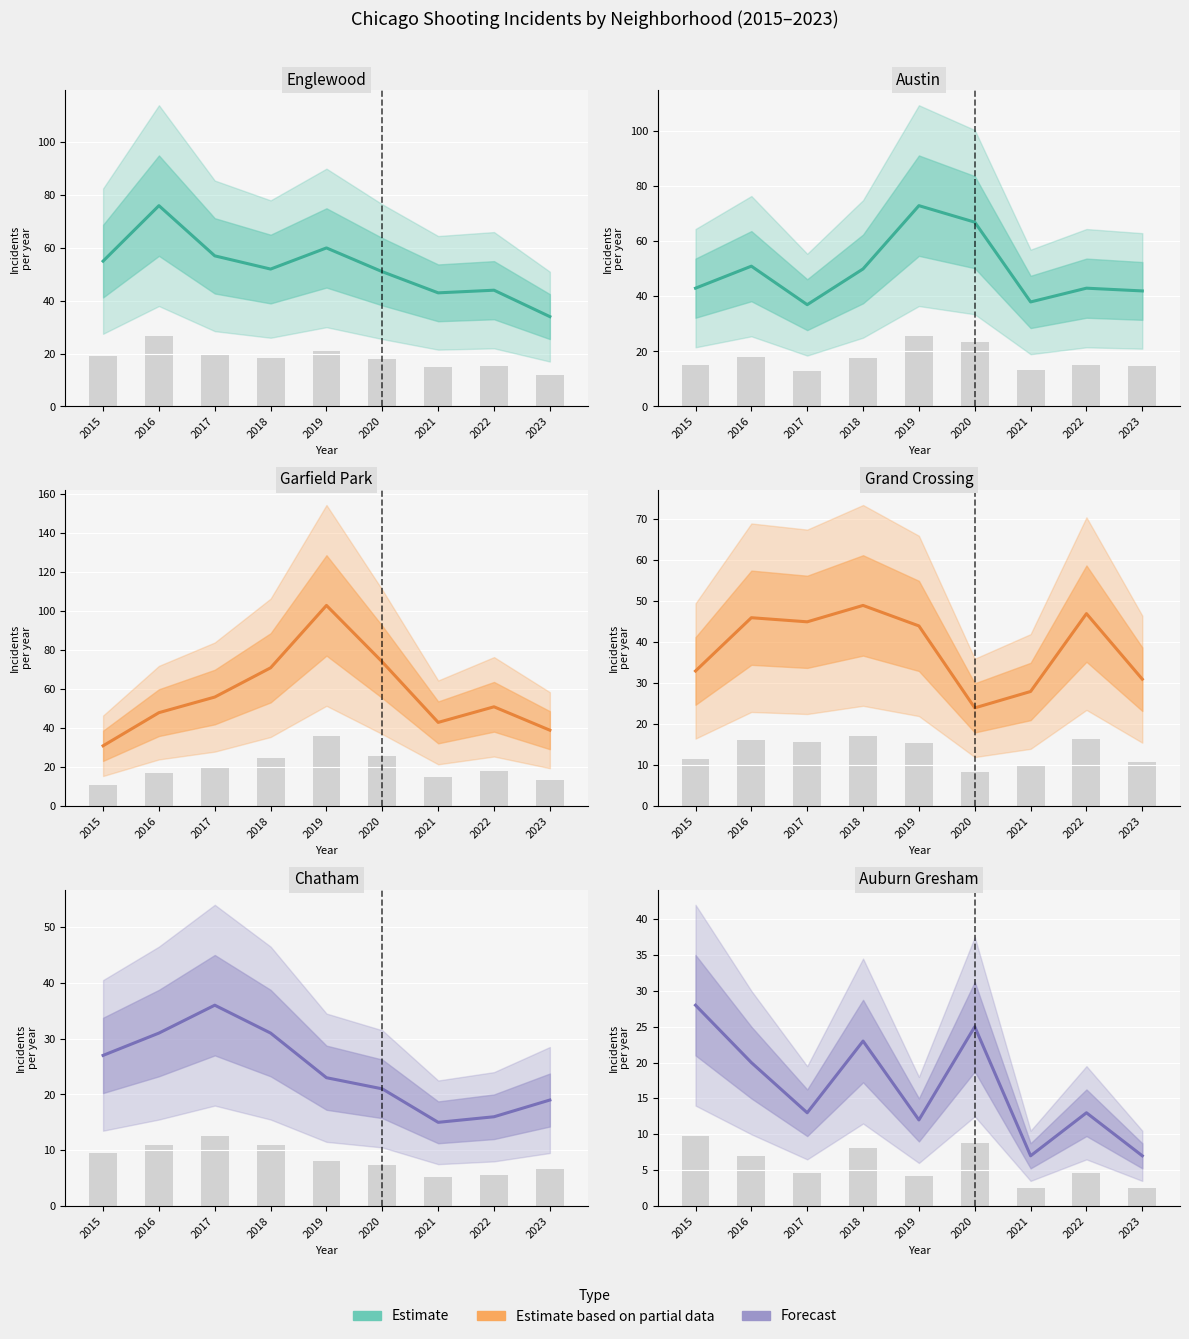

What is the change in value from 2020 to 2021?

-18